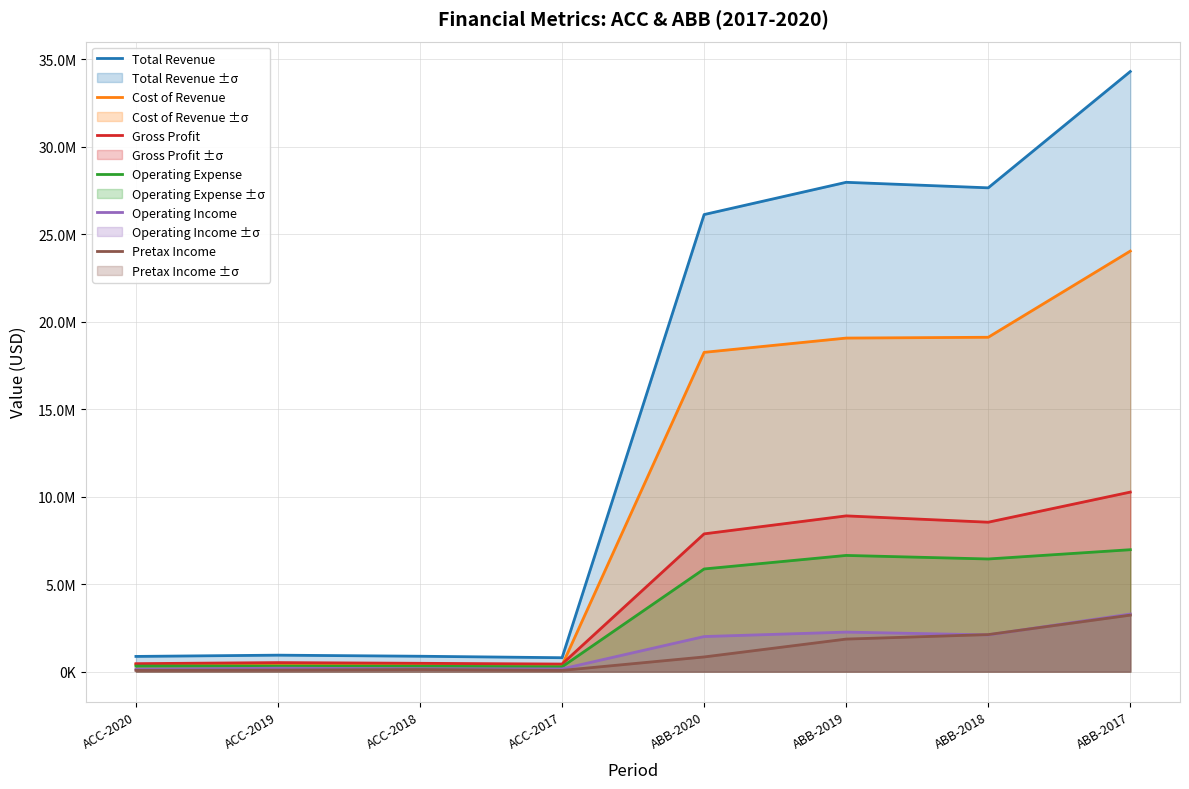

Where do Operating Income and Pretax Income first cross each other?

ABB-2019 and ABB-2018